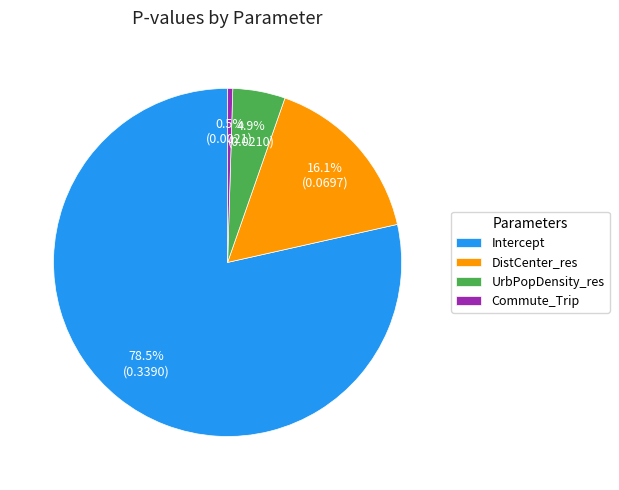

Which category has the smallest portion of the pie?

Commute_Trip